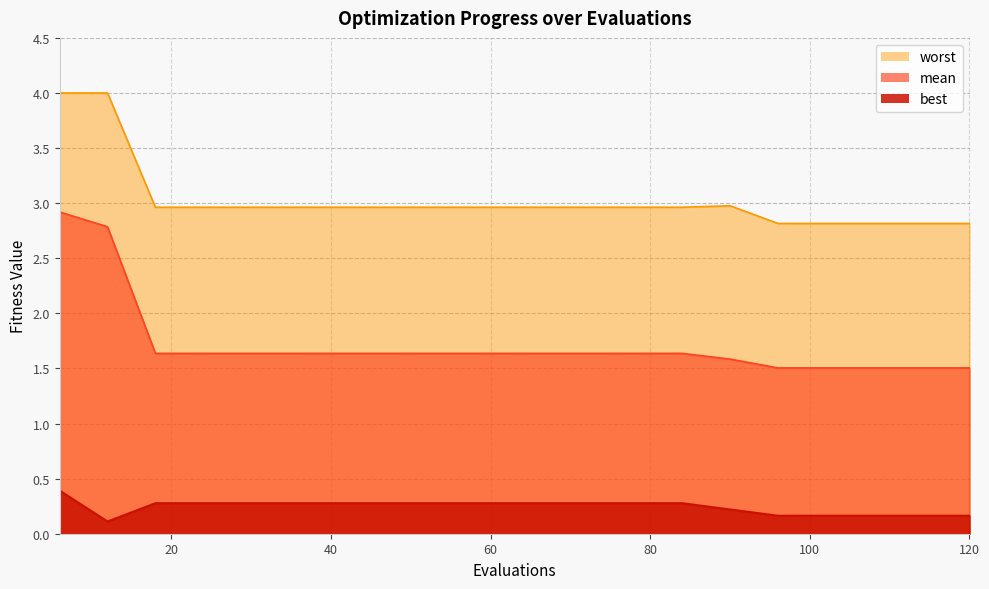

True or false: worst has more than 0 interior local peaks.

True